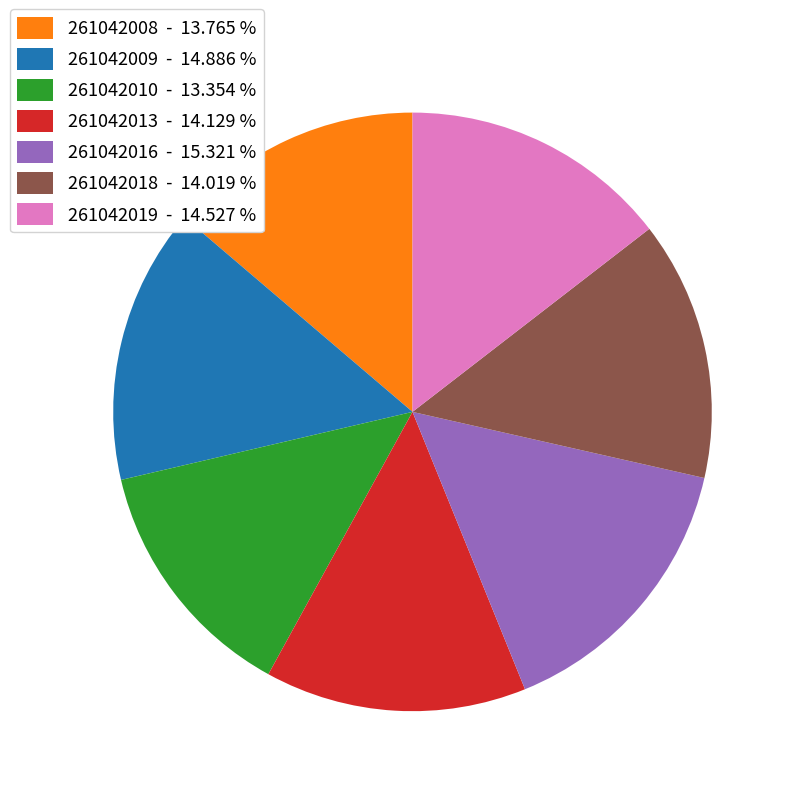

Combined, do 261042019 and 261042008 account for over 50%?

No